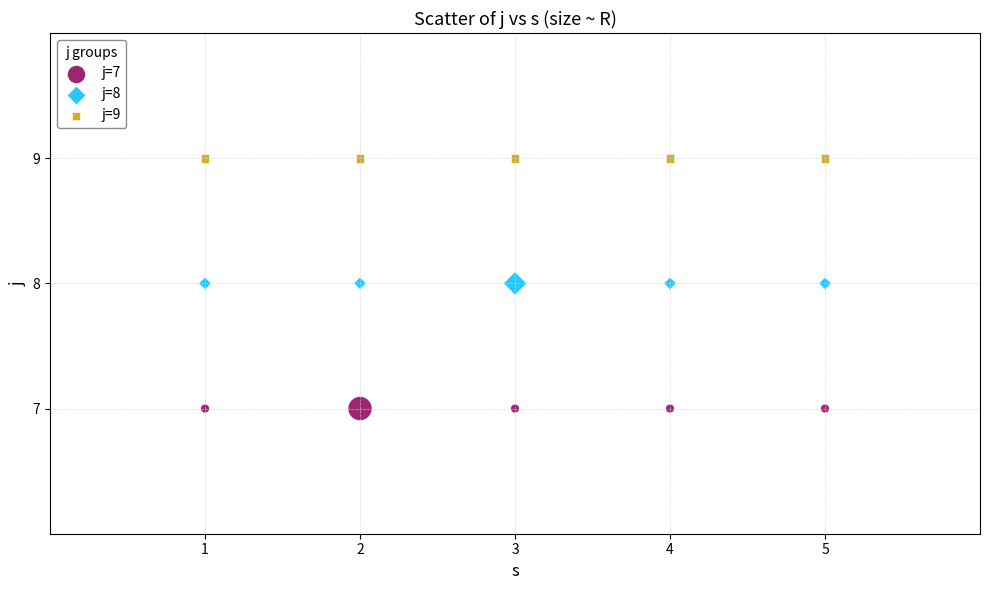

What are all the series names shown in the legend?

j=7, j=8, j=9